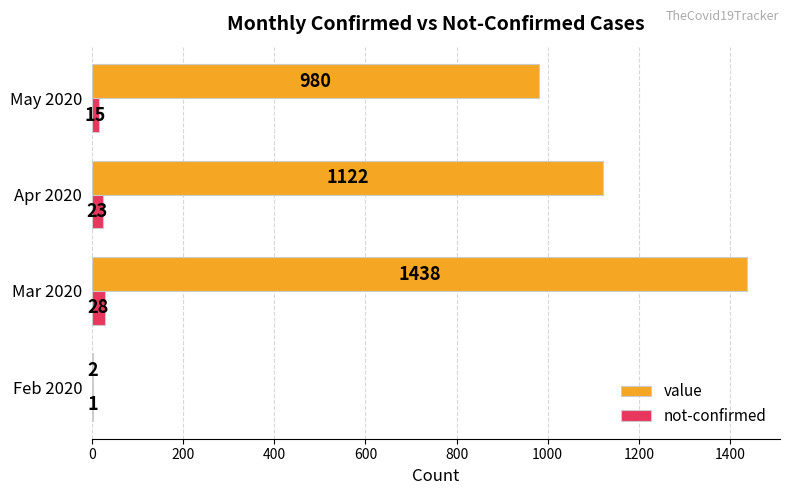

What are all the series names shown in the legend?

value, not-confirmed